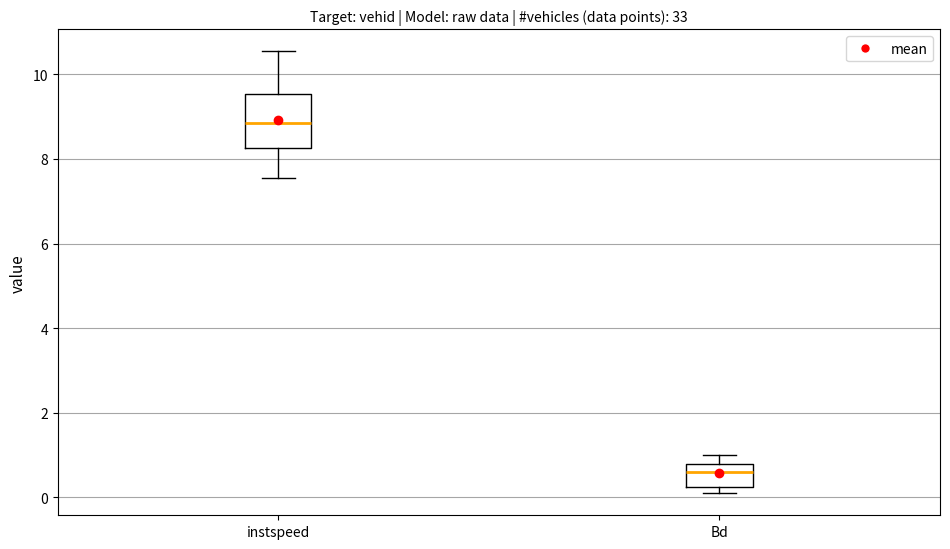

Where does the median line of the box for Bd sit on the y-axis? The values are not printed on the chart, so give them approximately, as read against the axis.

0.6